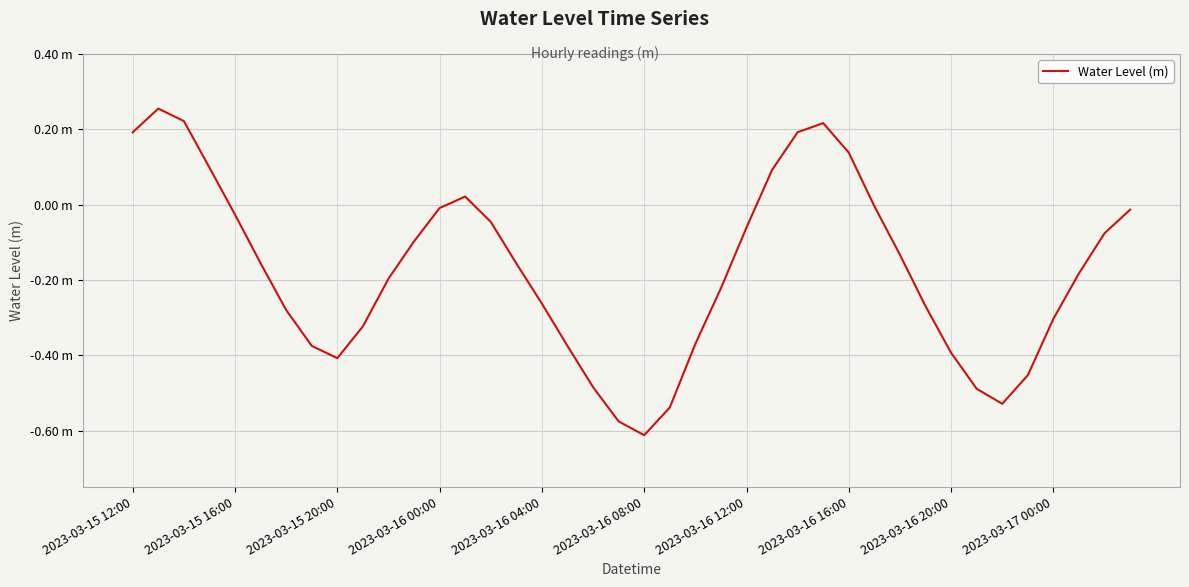

Where is the first local minimum?

2023-03-15 20:00